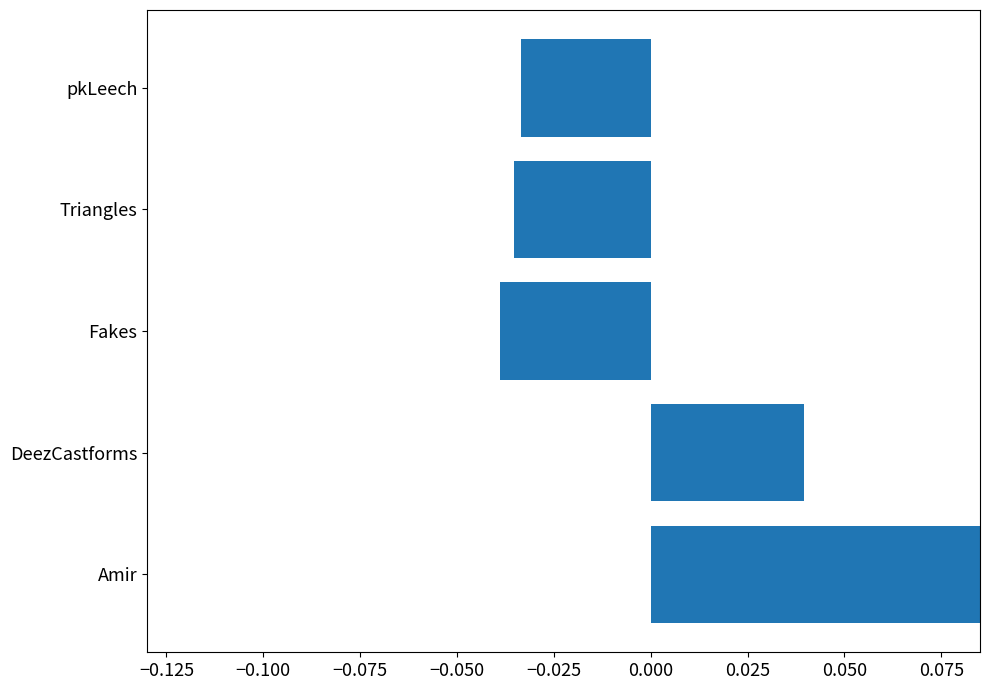

True or false: the data shows -0.0 at pkLeech.

True